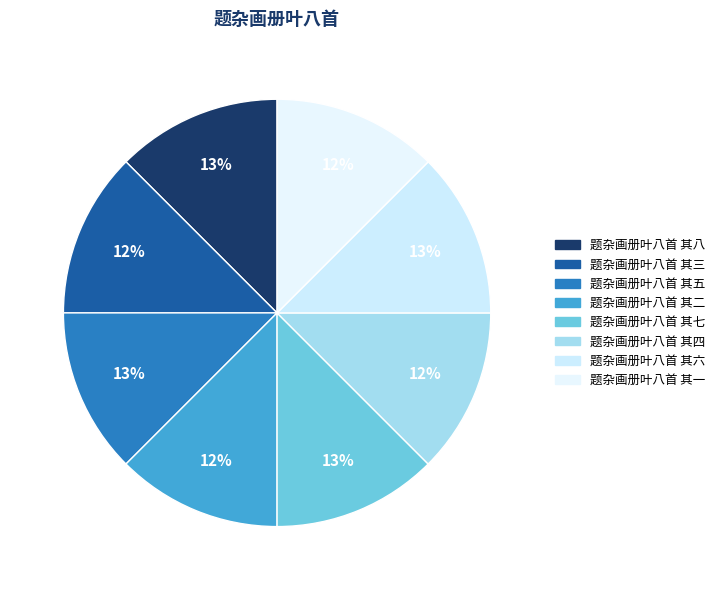

Is there a majority slice in this chart?

No